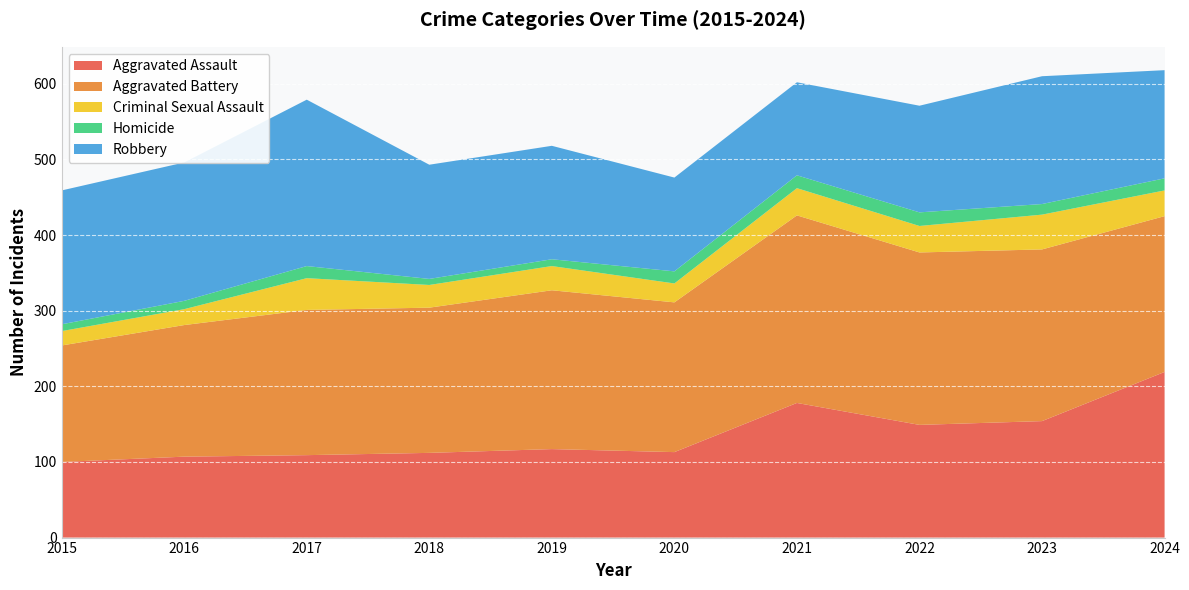

Reading left to right, extract all data points from this chart.

Aggravated Assault: 2015=100	2016=107	2017=109	2018=112	2019=117	2020=113	2021=178	2022=149	2023=154	2024=219
Aggravated Battery: 2015=154	2016=174	2017=192	2018=192	2019=210	2020=198	2021=248	2022=228	2023=227	2024=206
Criminal Sexual Assault: 2015=19	2016=21	2017=42	2018=30	2019=32	2020=25	2021=36	2022=35	2023=46	2024=34
Homicide: 2015=9	2016=11	2017=16	2018=8	2019=9	2020=16	2021=17	2022=18	2023=14	2024=16
Robbery: 2015=177	2016=183	2017=220	2018=151	2019=150	2020=124	2021=123	2022=141	2023=169	2024=143